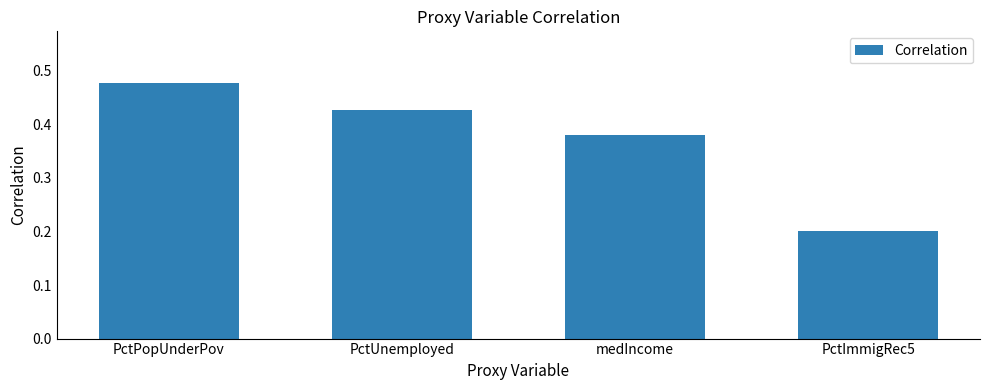

What is the difference between the maximum and minimum values?

0.3